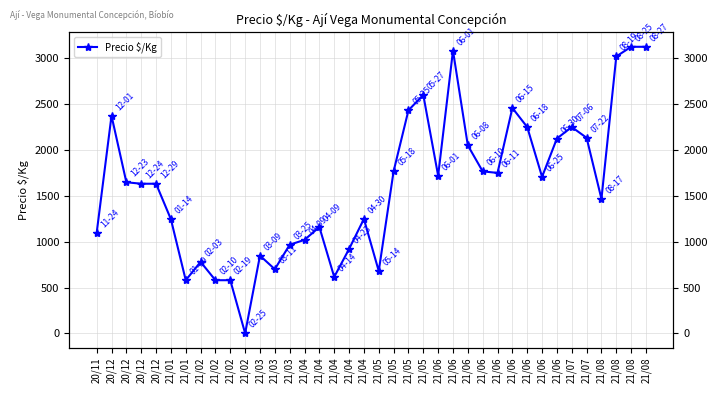

Count the number of values greater than 1648.

18